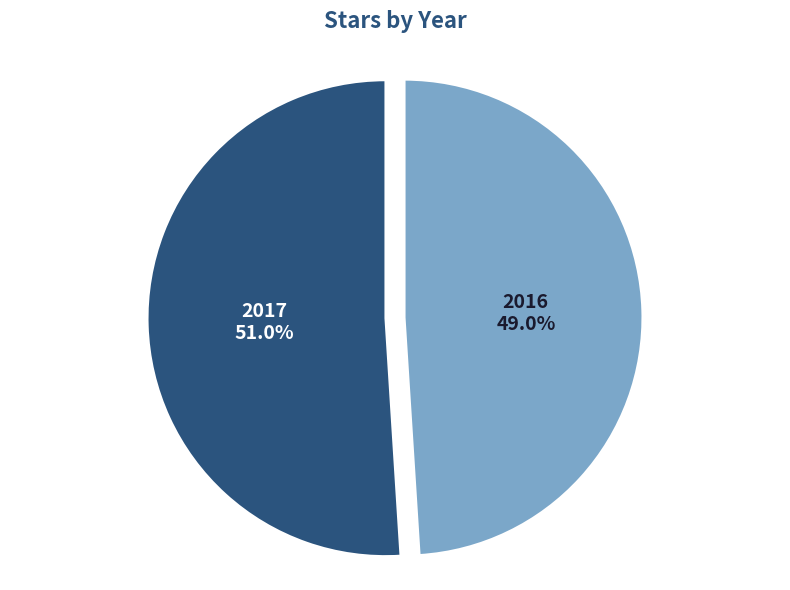

Rank the categories by value from highest to lowest.

2017, 2016